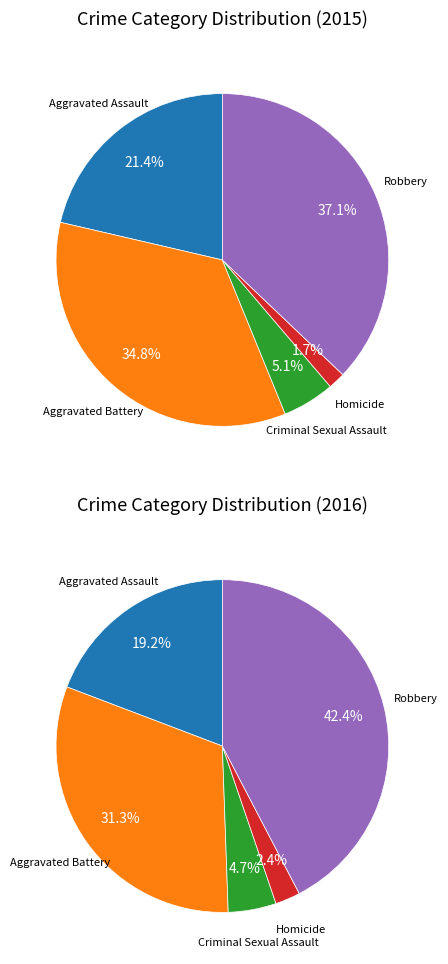

What is the change in value from Aggravated Assault to Robbery?

+143